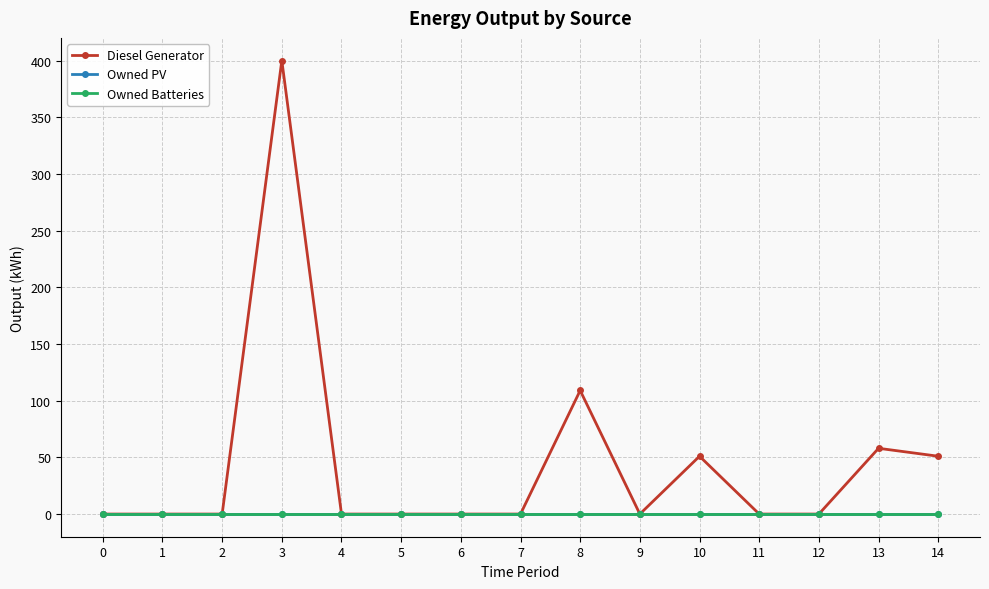

Which series changed the most between 6 and 9?

Diesel Generator